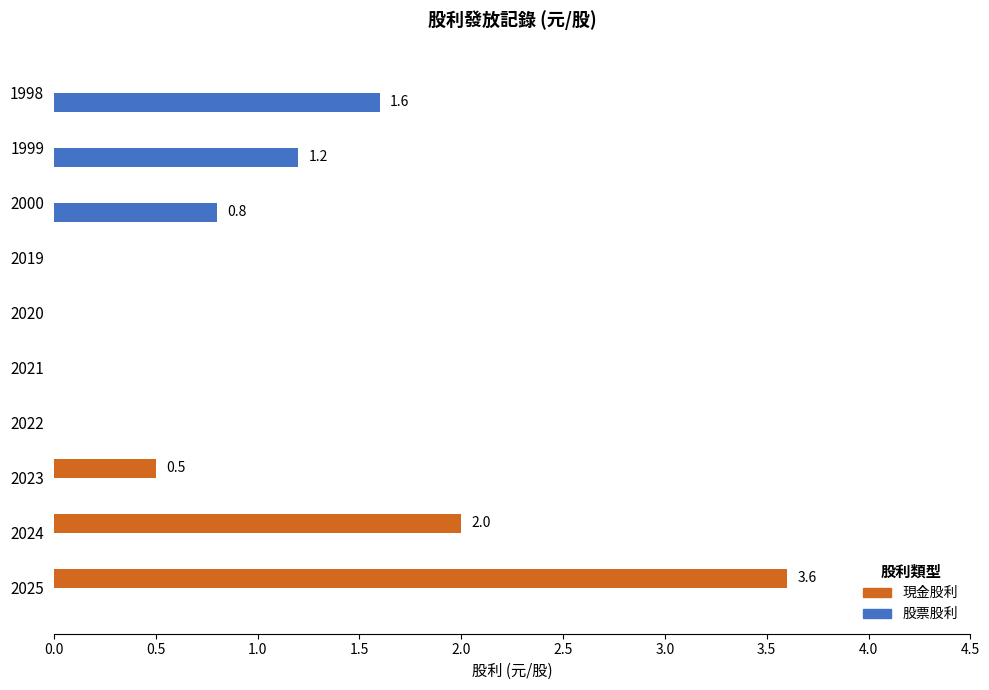

The value of 股票股利 at 2025 is 0.0. True or false?

True